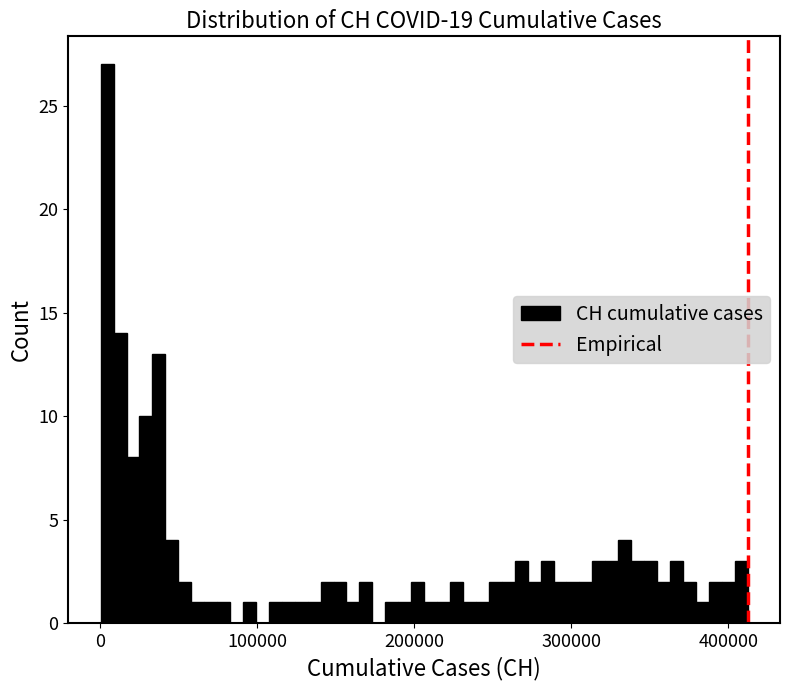

Read against the x-axis, roughly where is the centre of the tallest bar?

0